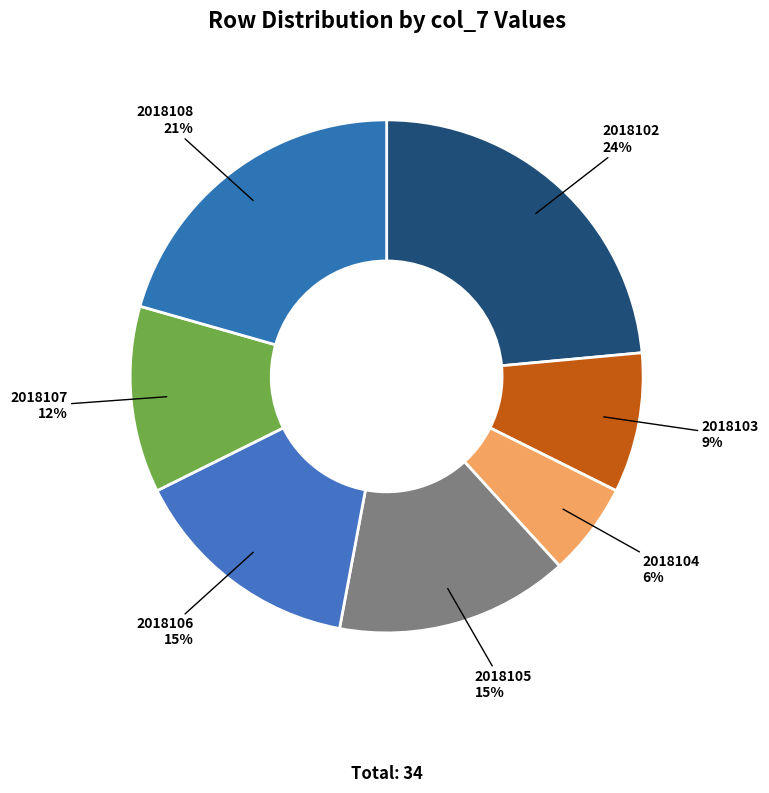

Does 2018104 represent more than half of the total?

No